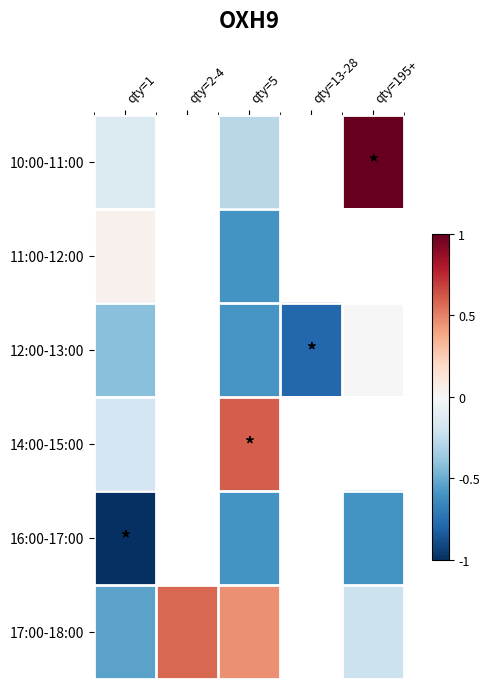

The value of 17:00-18:00 at qty=2-4 is 0.2. True or false?

False